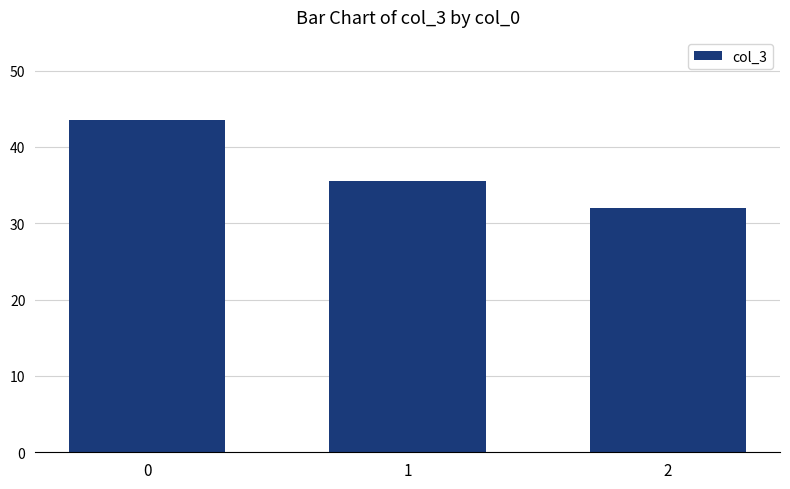

Where is the data nearest to the value 37?

1